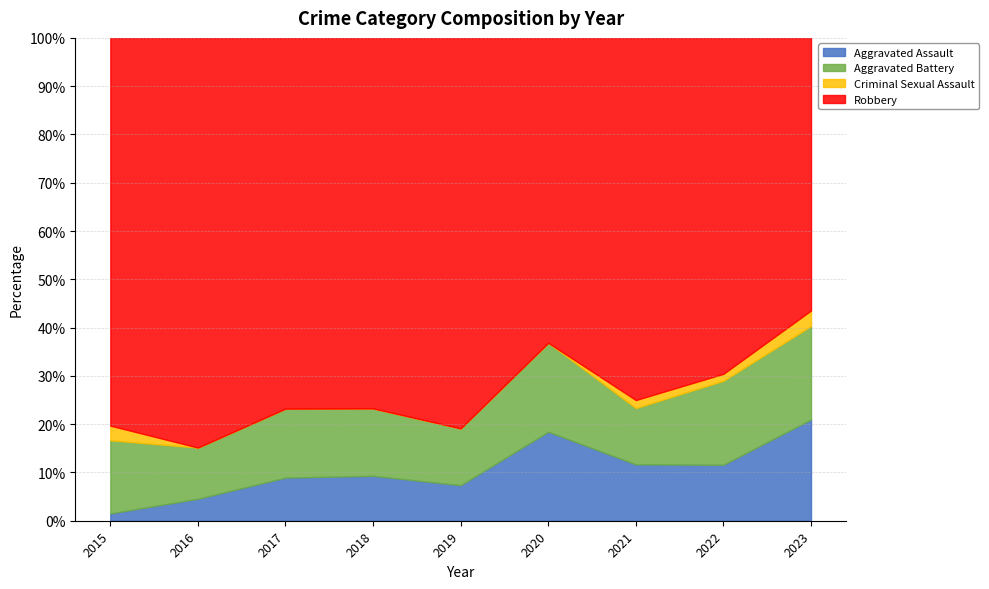

What is the minimum value for Aggravated Assault?

1.5